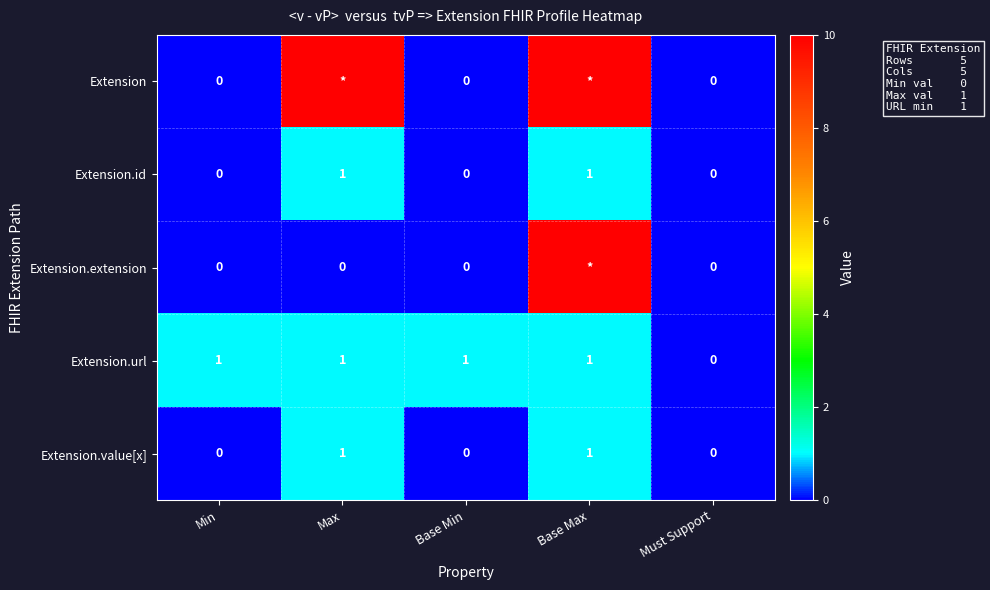

Count the number of data series in this chart.

5